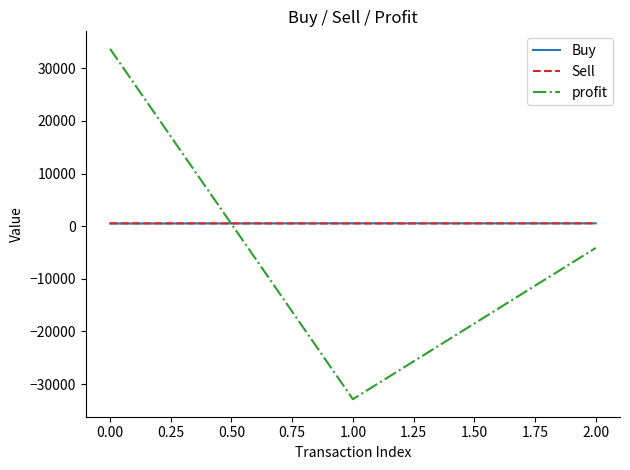

Between 0.00 and 2.00, which series saw the biggest shift?

profit